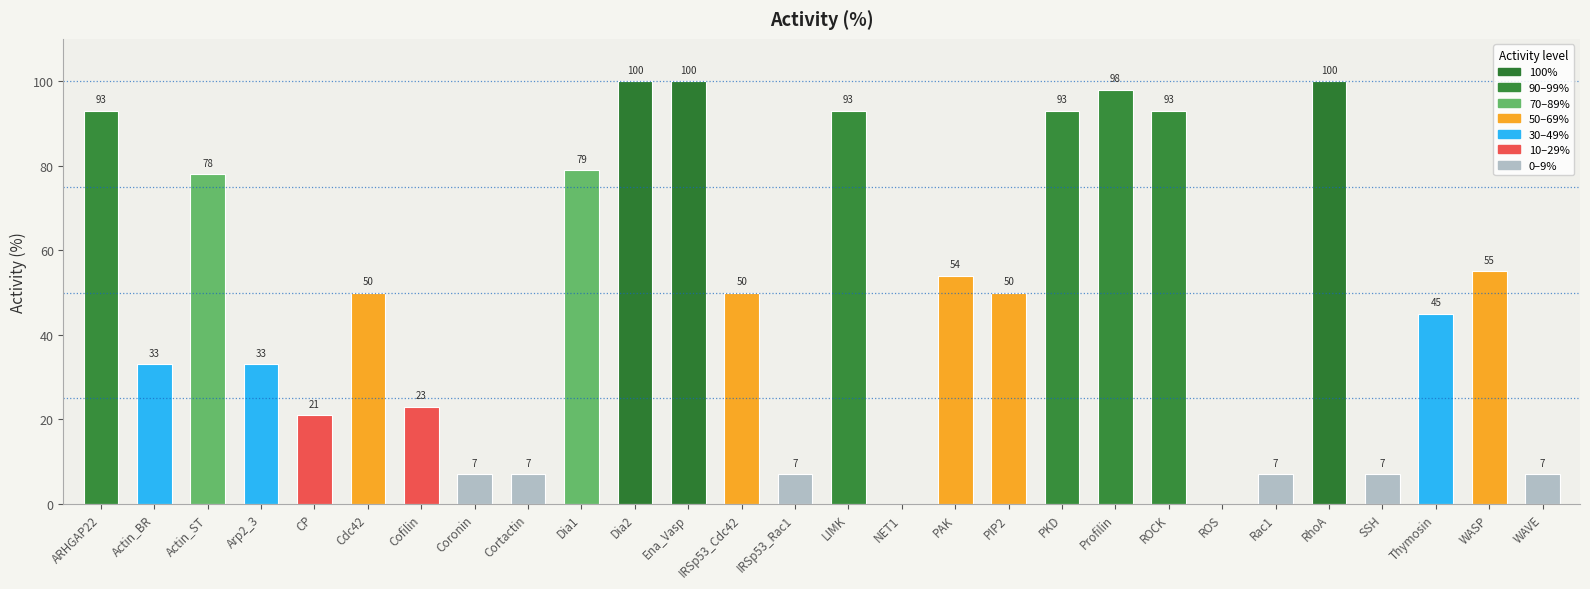

How many values are above zero?

26